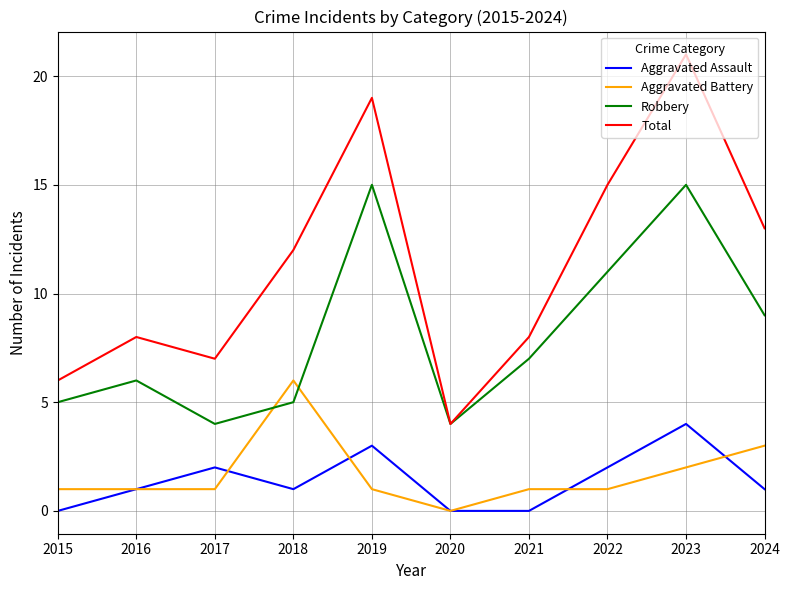

Between 2023 and 2024, which series saw the biggest shift?

Total